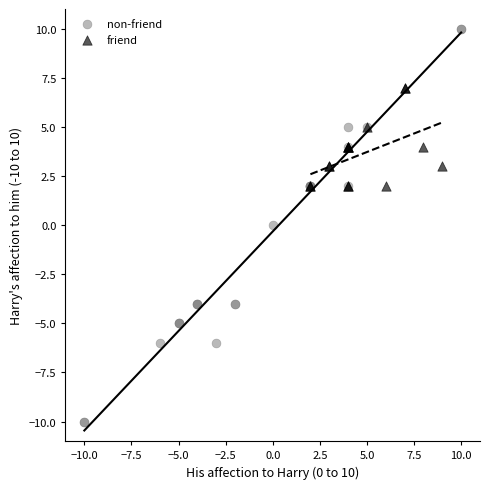

Which series contains the lowest Y value?

non-friend